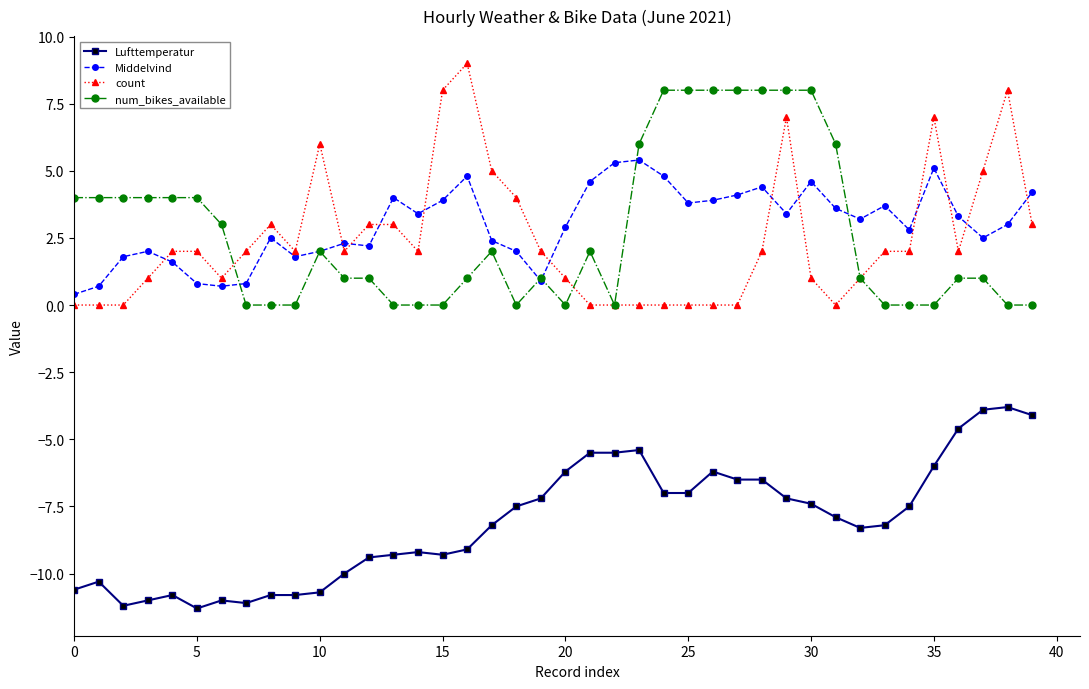

What is the difference between the maximum and second lowest values in the Lufttemperatur series?

7.4